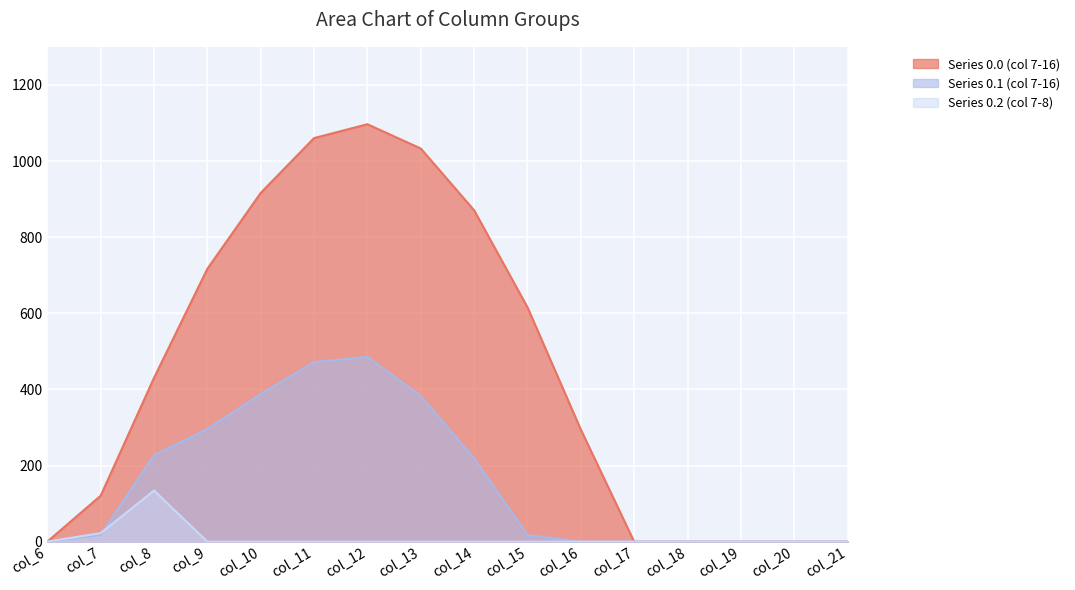

Which series ends up on top after the final intersection of Series 0.1 (col 7-16) and Series 0.2 (col 7-8)?

Series 0.1 (col 7-16)